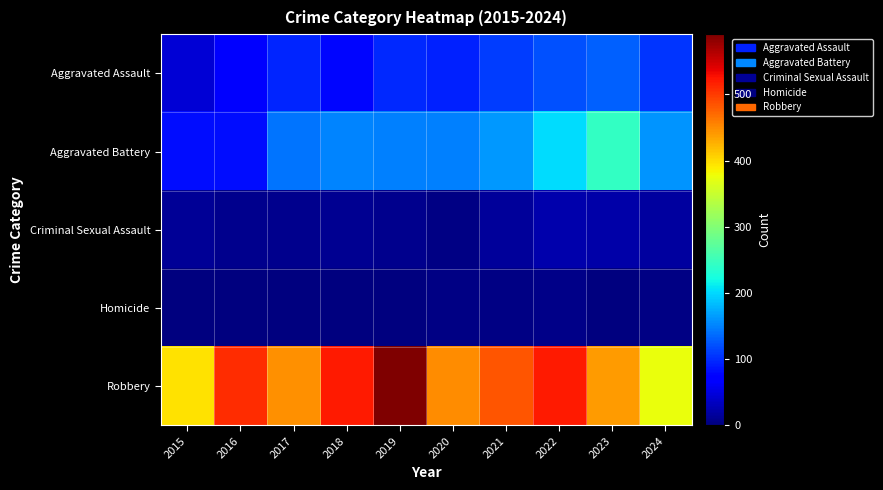

Reading left to right, extract all data points from this chart.

Aggravated Assault: 2015=46	2016=71	2017=95	2018=77	2019=98	2020=94	2021=110	2022=121	2023=130	2024=104
Aggravated Battery: 2015=82	2016=82	2017=142	2018=152	2019=148	2020=150	2021=163	2022=202	2023=244	2024=161
Criminal Sexual Assault: 2015=12	2016=8	2017=8	2018=11	2019=8	2020=3	2021=14	2022=24	2023=22	2024=17
Homicide: 2015=0	2016=1	2017=1	2018=1	2019=2	2020=3	2021=4	2022=5	2023=2	2024=3
Robbery: 2015=395	2016=510	2017=446	2018=520	2019=591	2020=450	2021=484	2022=521	2023=440	2024=374